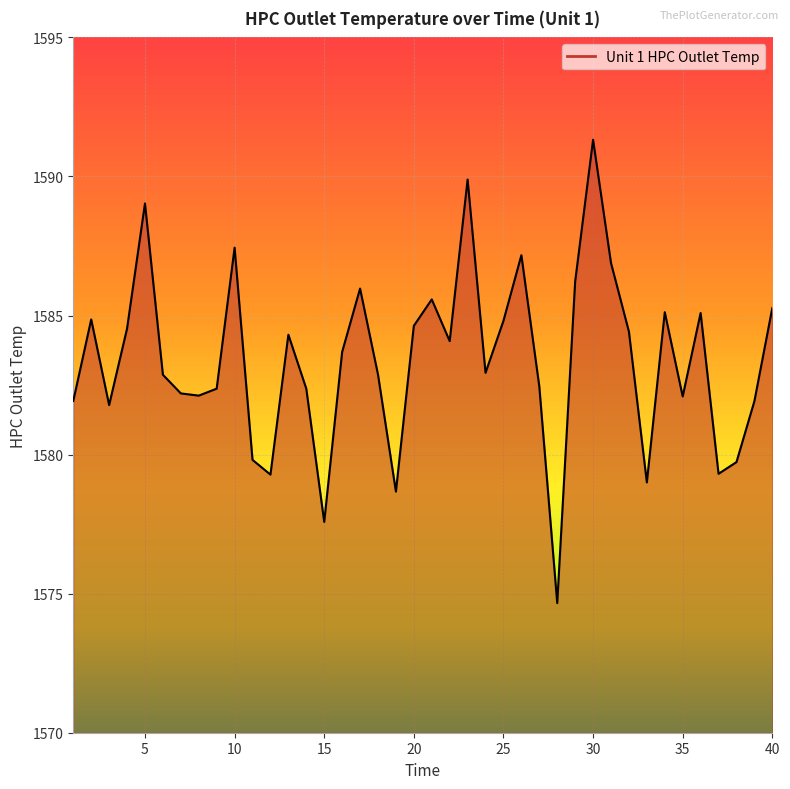

What is the difference between the maximum and minimum values?

16.7